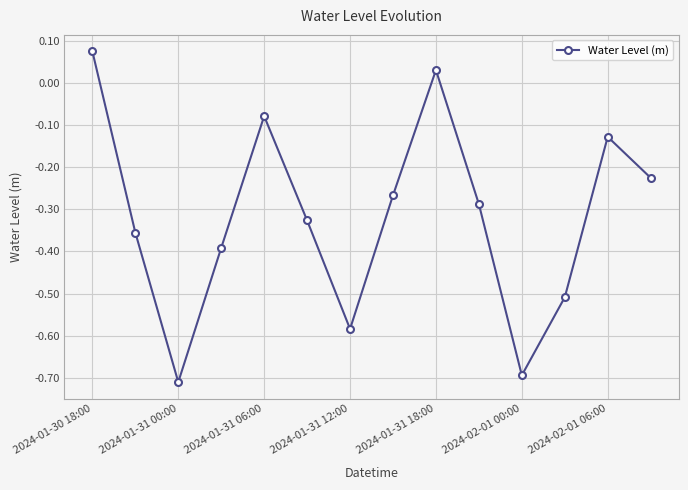

How many interior local peaks (higher than both neighbors) does the data have?

3